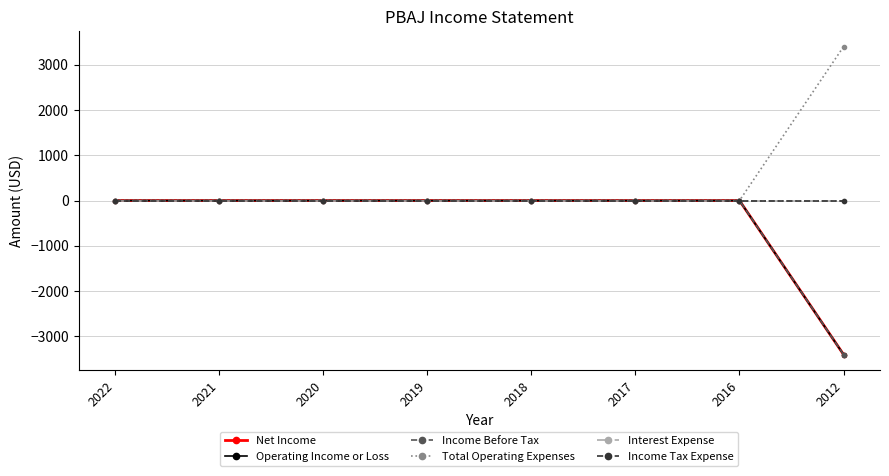

What is the lowest value of the Net Income series?

-3400